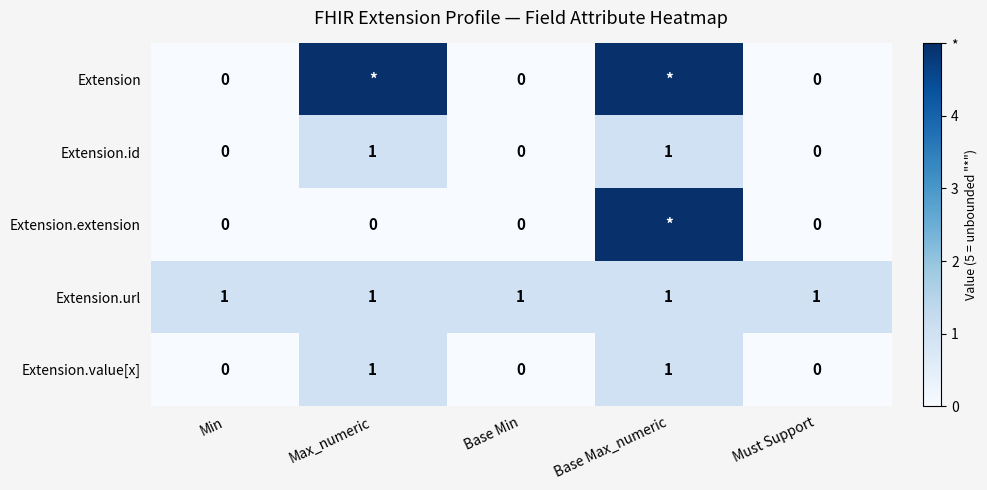

Count the Extension.value[x] values in the range 0 to 1.

5